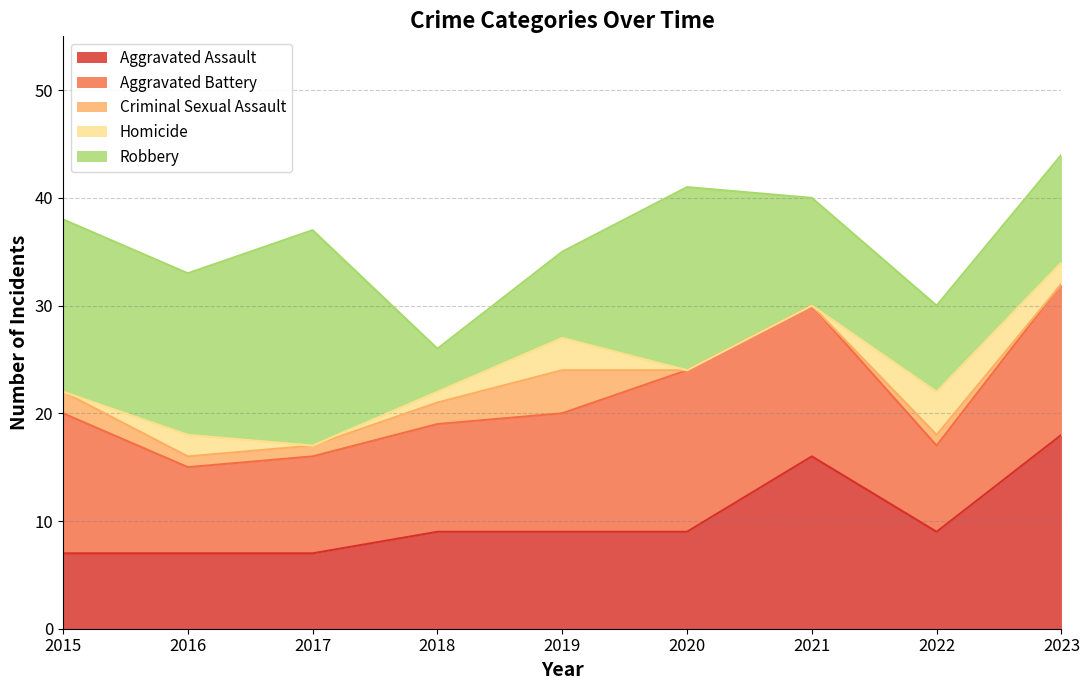

What is the average value of the Robbery series?

12